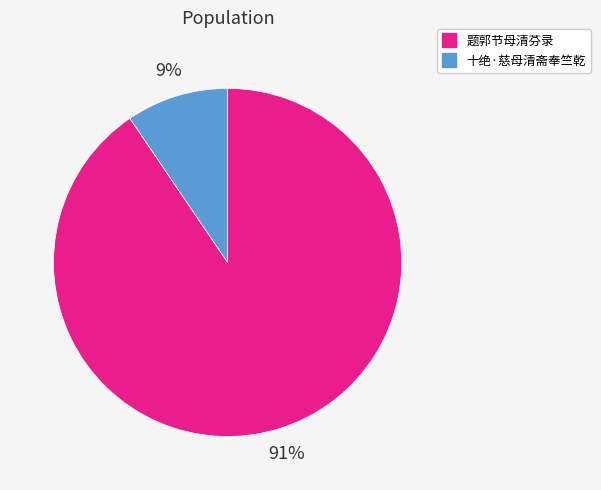

To the nearest percent, what percentage of the pie is 题郭节母清芬录?

91%